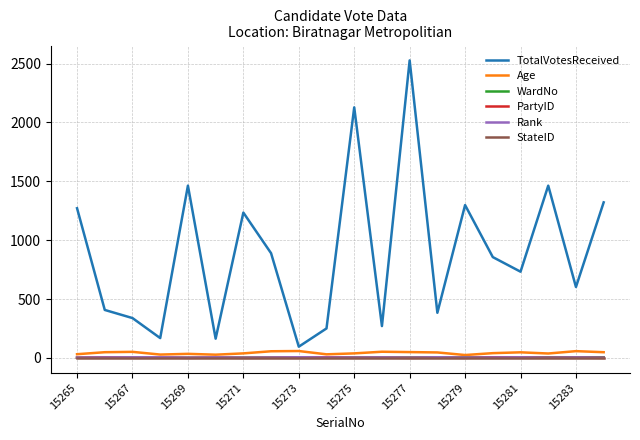

Is this an area chart (filled region under the line)?

No